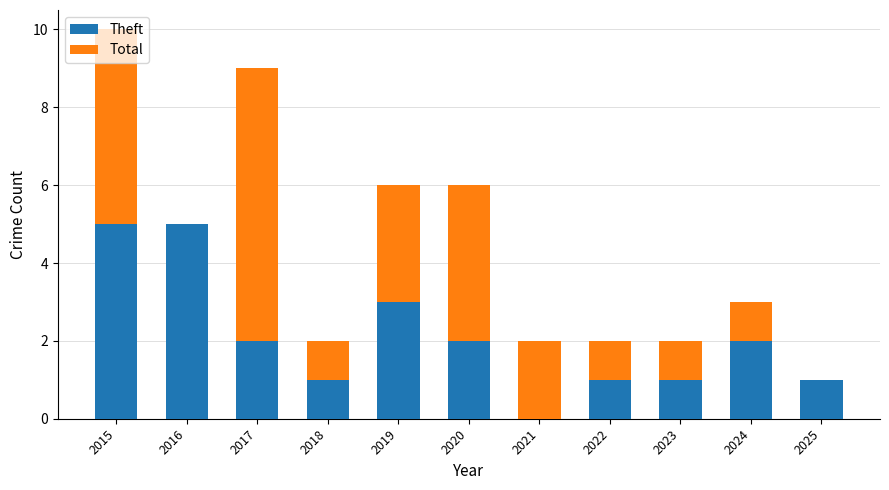

What is the sum of all Theft values?

23